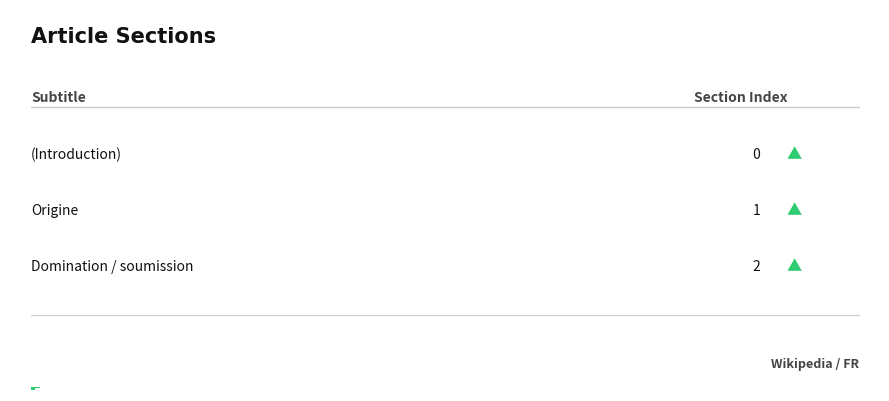

What is the difference between the maximum and minimum values?

2